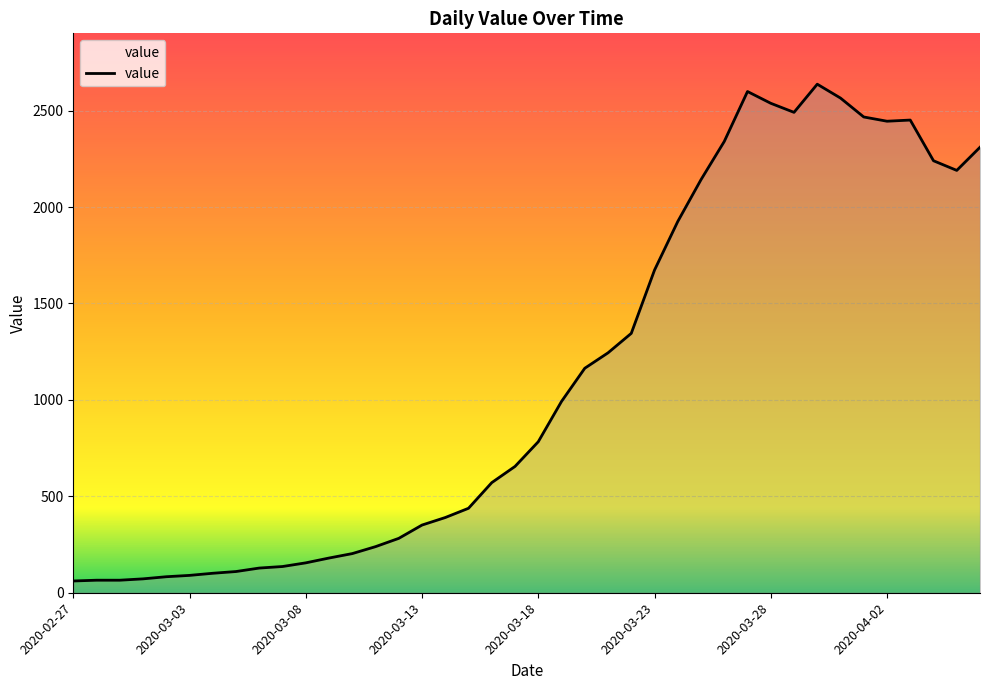

True or false: the data has more than 0 interior local peaks.

True